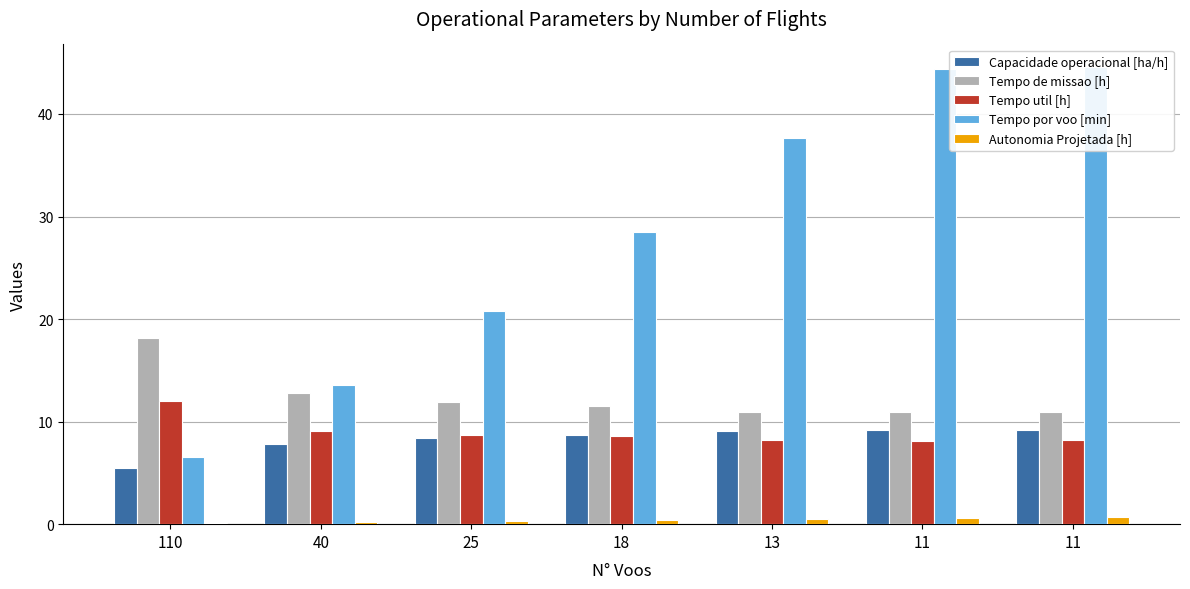

What is the highest value of the Tempo por voo [min] series?

44.5